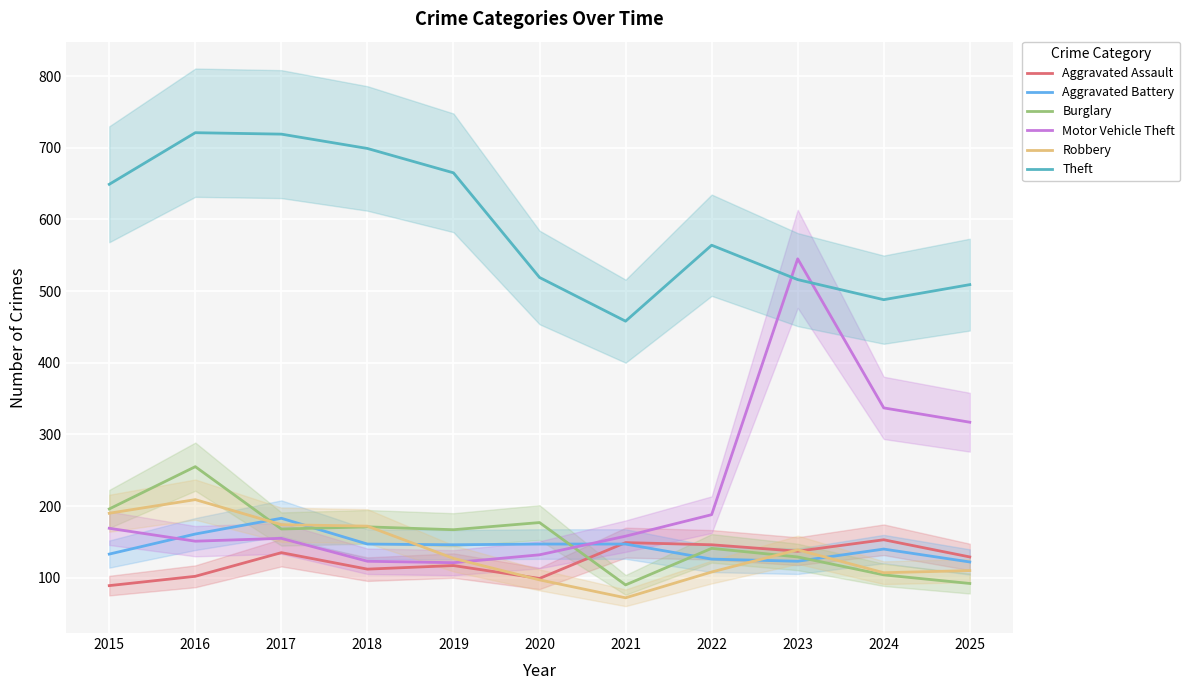

Reading right to left, what are all the values shown in this chart?

Aggravated Assault: 2025=129	2024=153	2023=137	2022=146	2021=149	2020=99	2019=117	2018=112	2017=135	2016=102	2015=89
Aggravated Battery: 2025=122	2024=140	2023=123	2022=126	2021=147	2020=147	2019=146	2018=147	2017=183	2016=161	2015=133
Burglary: 2025=92	2024=104	2023=129	2022=141	2021=90	2020=177	2019=167	2018=171	2017=168	2016=255	2015=196
Motor Vehicle Theft: 2025=317	2024=337	2023=545	2022=188	2021=158	2020=132	2019=121	2018=123	2017=155	2016=151	2015=169
Robbery: 2025=110	2024=107	2023=139	2022=108	2021=72	2020=97	2019=127	2018=172	2017=174	2016=209	2015=190
Theft: 2025=509	2024=488	2023=516	2022=564	2021=458	2020=519	2019=665	2018=699	2017=719	2016=721	2015=649